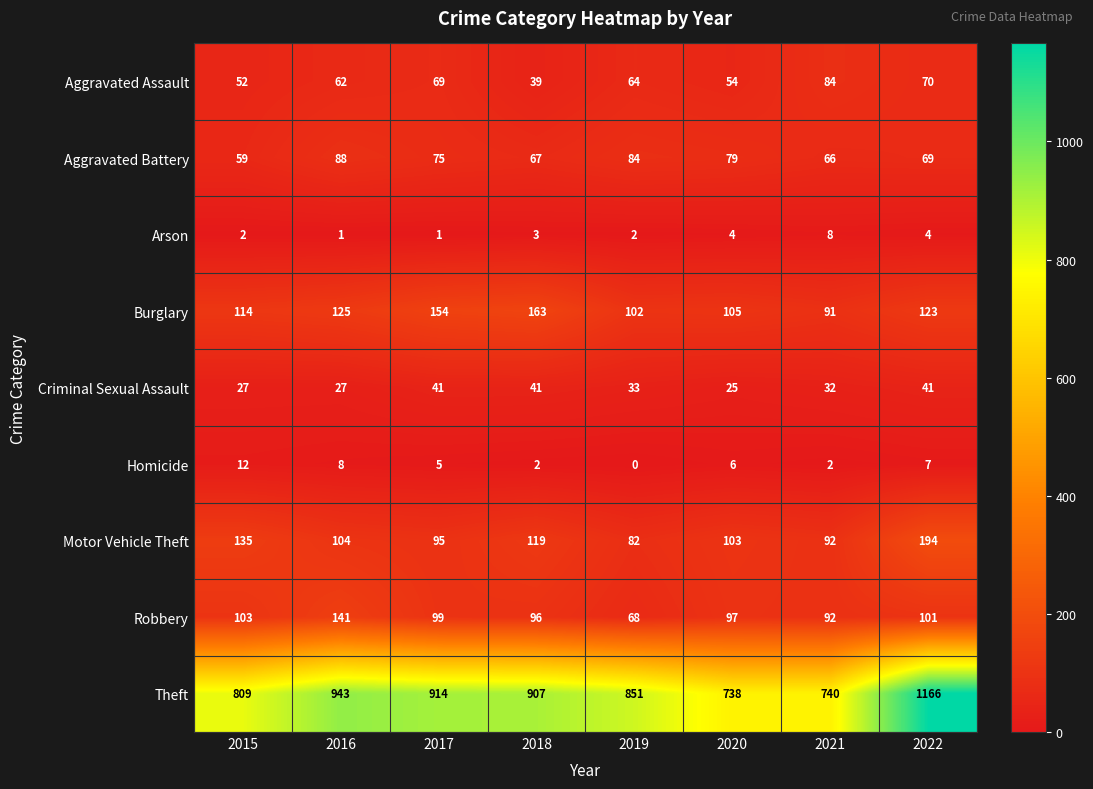

At which category is the sum across all series the highest?

2022